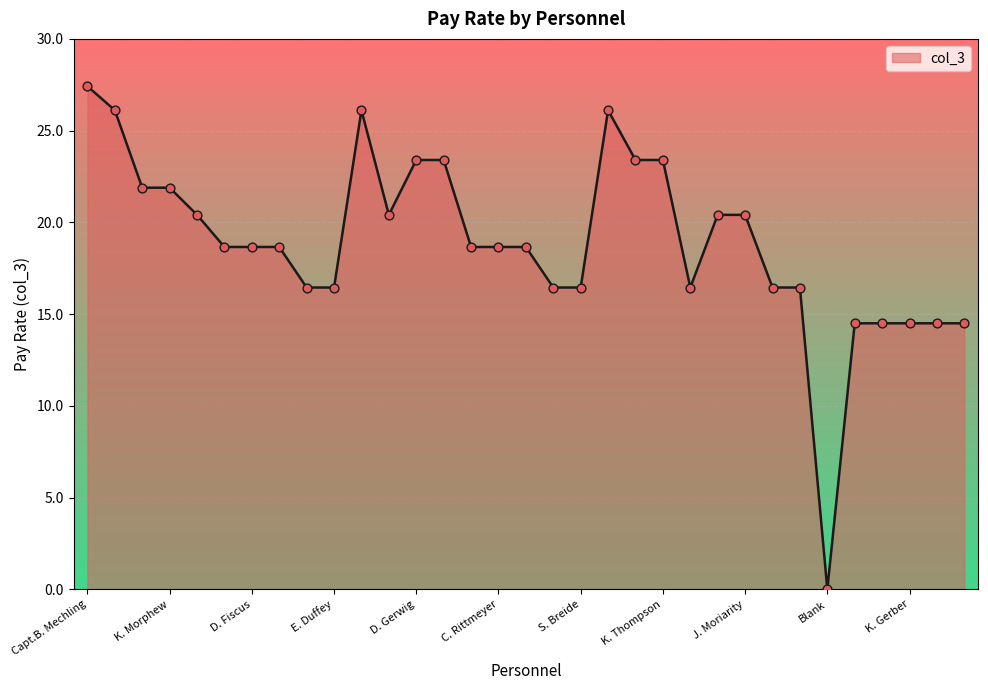

What is the difference between the maximum and minimum values?

27.4